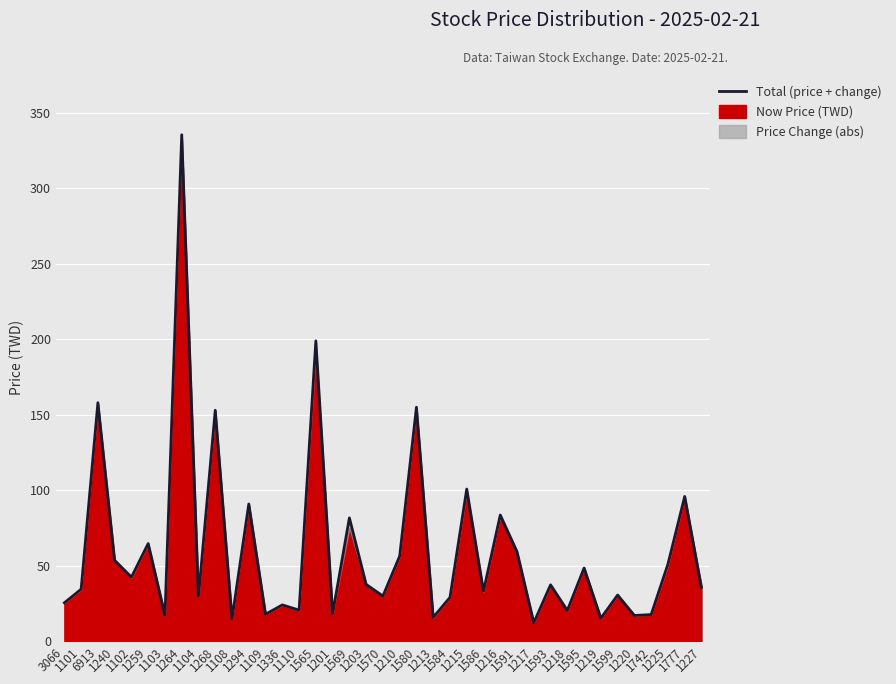

What is the difference between the maximum and minimum values?

323.2